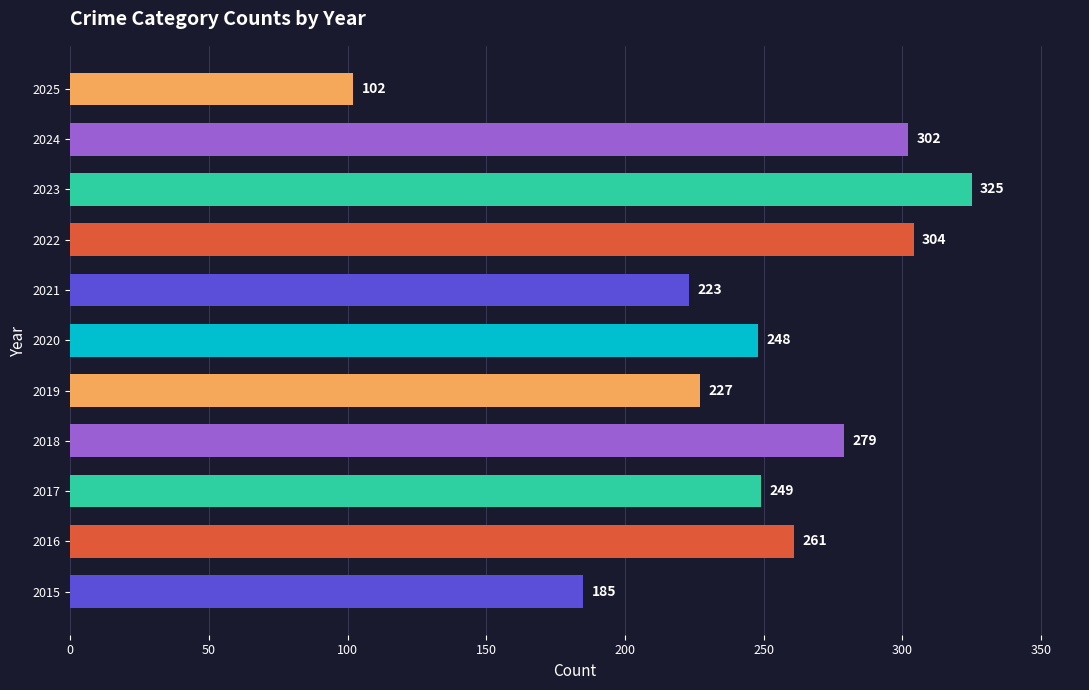

Which series has the largest range (max minus min)?

Total